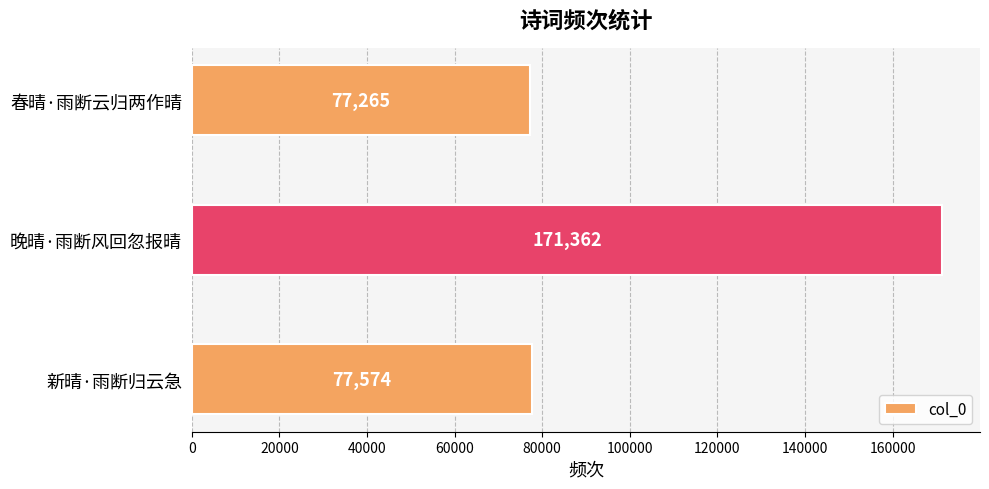

At which category does the chart reach its minimum across all series?

春晴·雨断云归两作晴